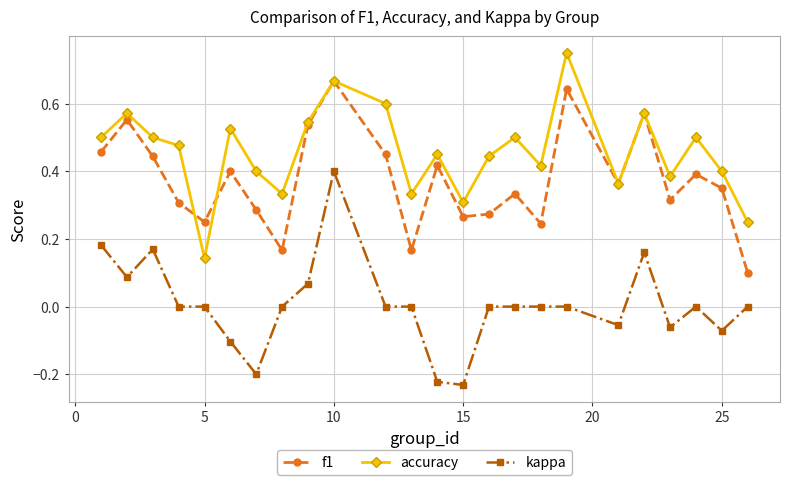

True or false: kappa and accuracy intersect in this chart.

False